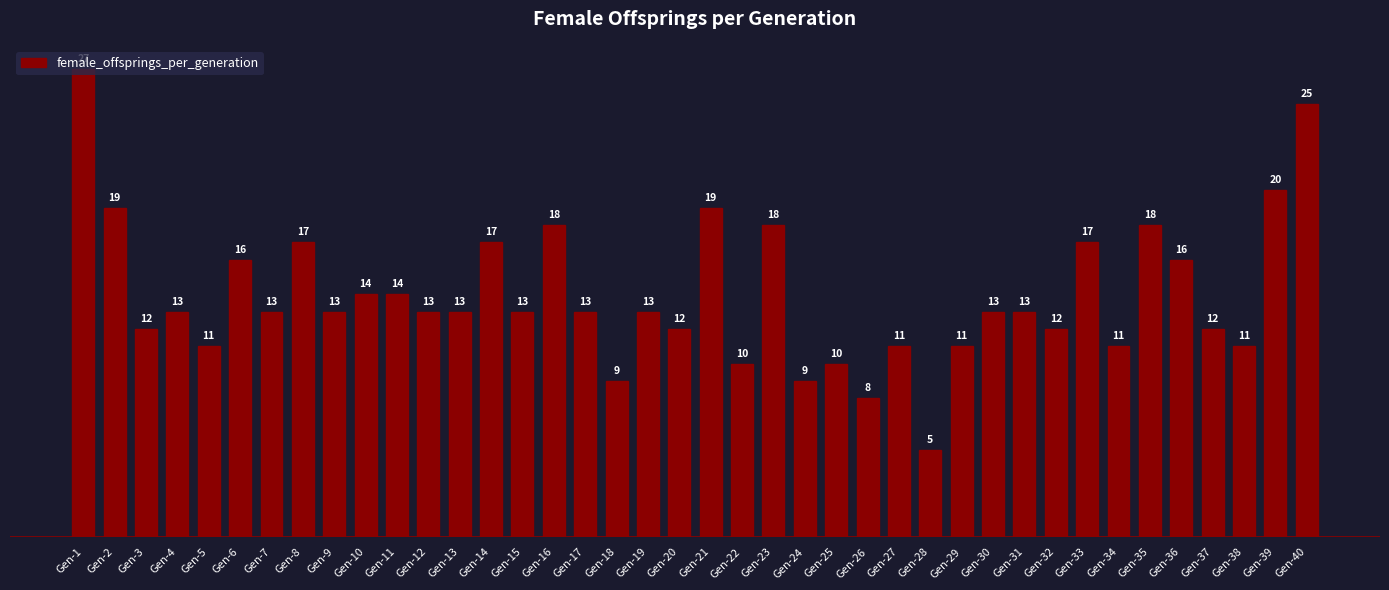

Is it true that the value at Gen-31 is 22?

False